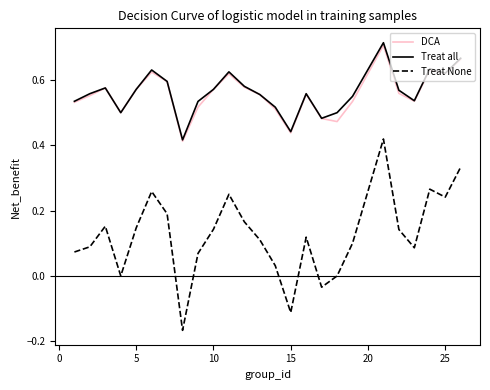

Which series has the widest spread of values?

Treat None